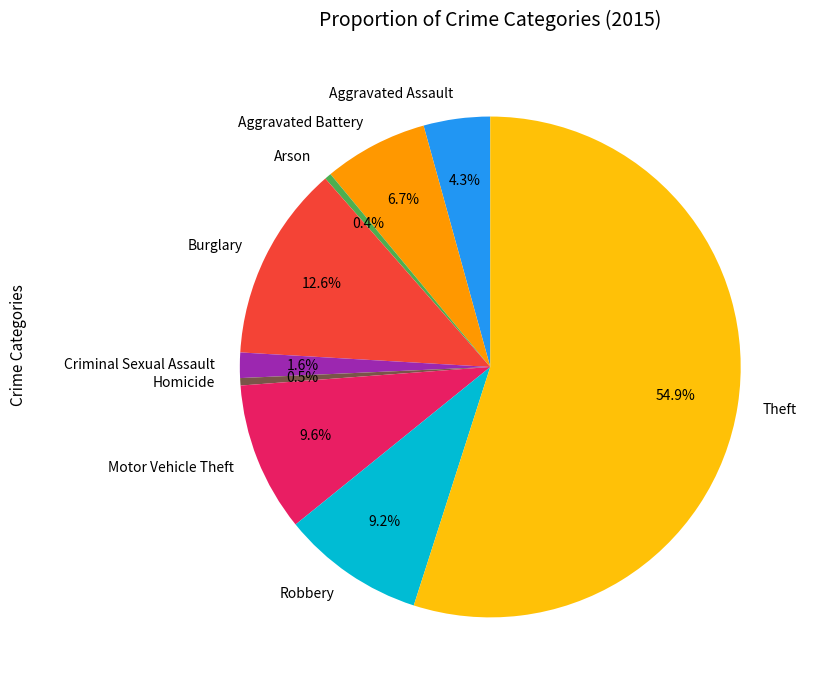

Combined, do Aggravated Assault and Criminal Sexual Assault account for over 50%?

No